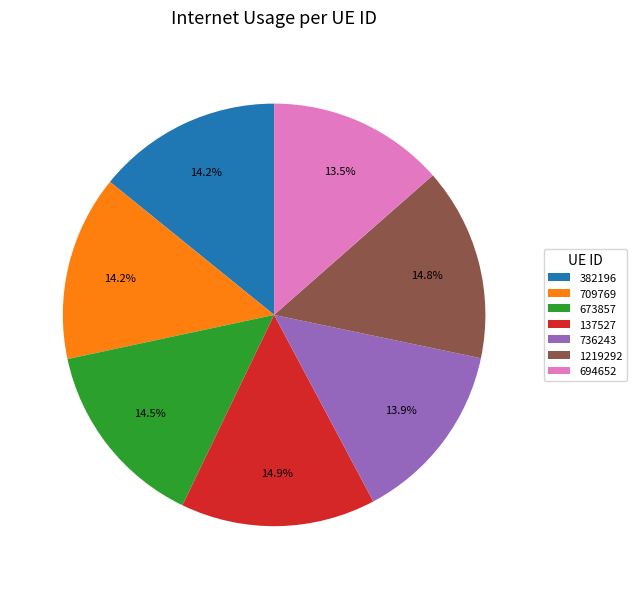

Does any single category account for the majority?

No